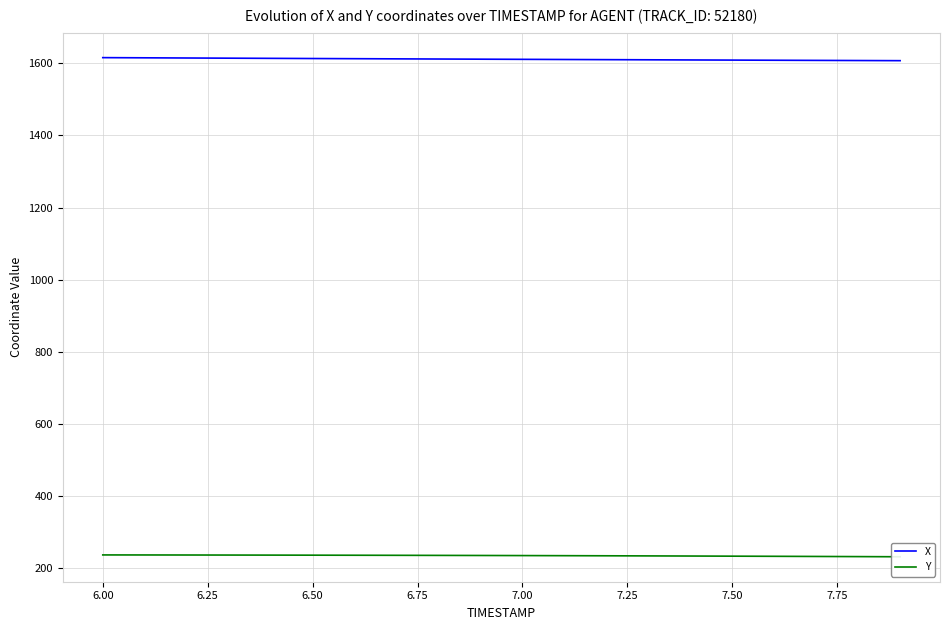

What is the lowest value of the X series?

1607.3